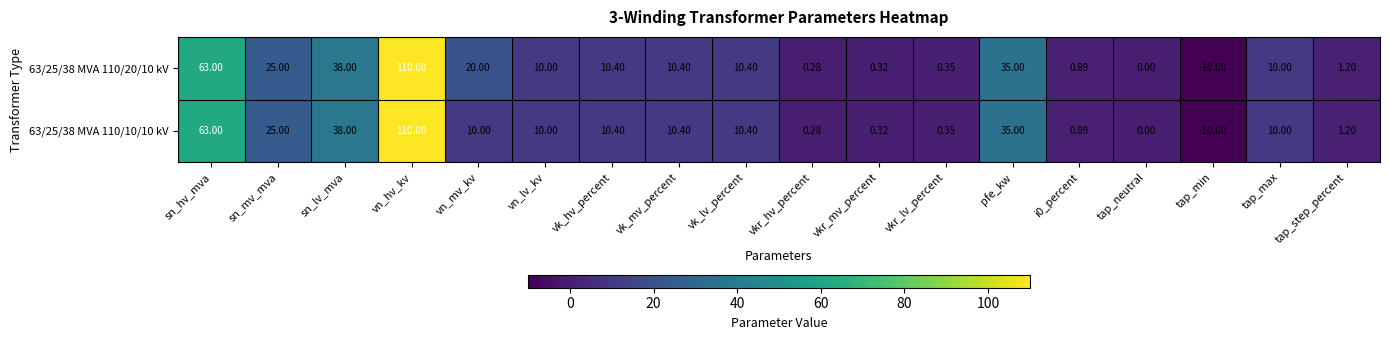

Is the value of 63/25/38 MVA 110/10/10 kV at tap_neutral greater than the value of 63/25/38 MVA 110/20/10 kV at sn_lv_mva?

No